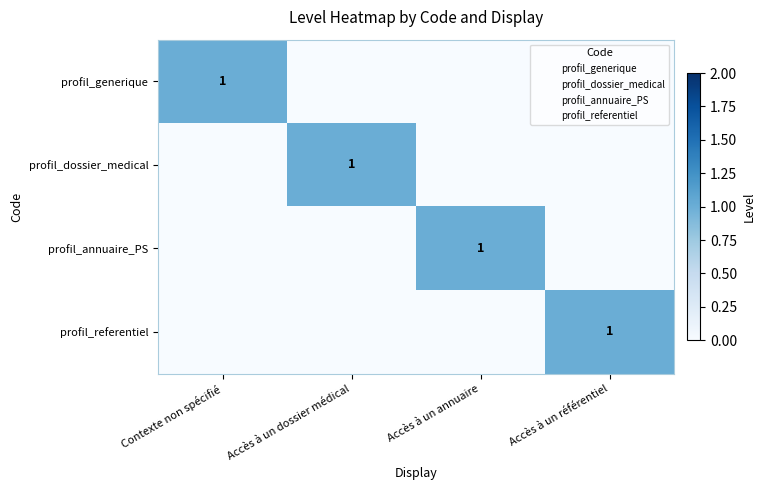

Which series changed the most between Accès à un annuaire and Accès à un référentiel?

profil_annuaire_PS